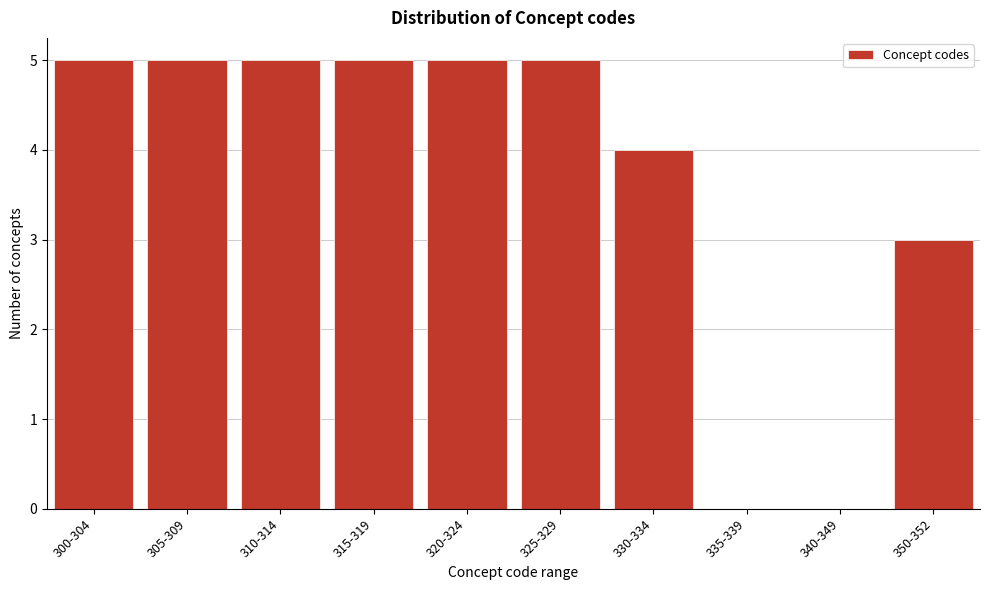

Reading left to right, extract all data points from this chart.

300-304=5	305-309=5	310-314=5	315-319=5	320-324=5	325-329=5	330-334=4	335-339=0	340-349=0	350-352=3